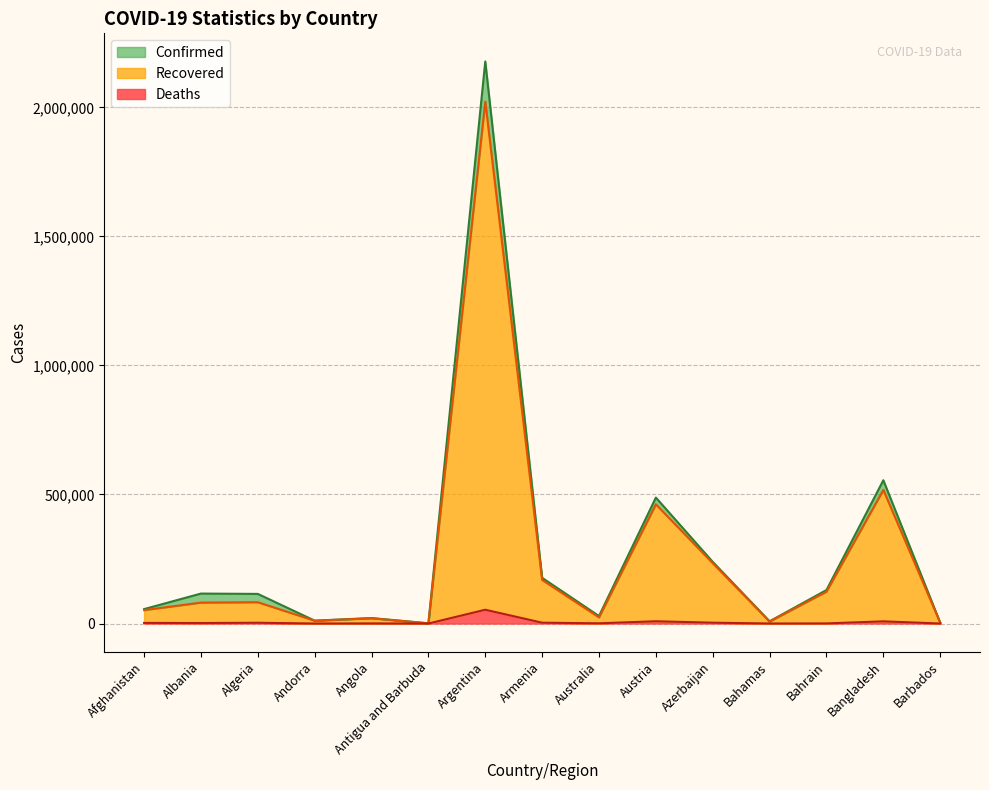

True or false: Deaths and Confirmed intersect in this chart.

False